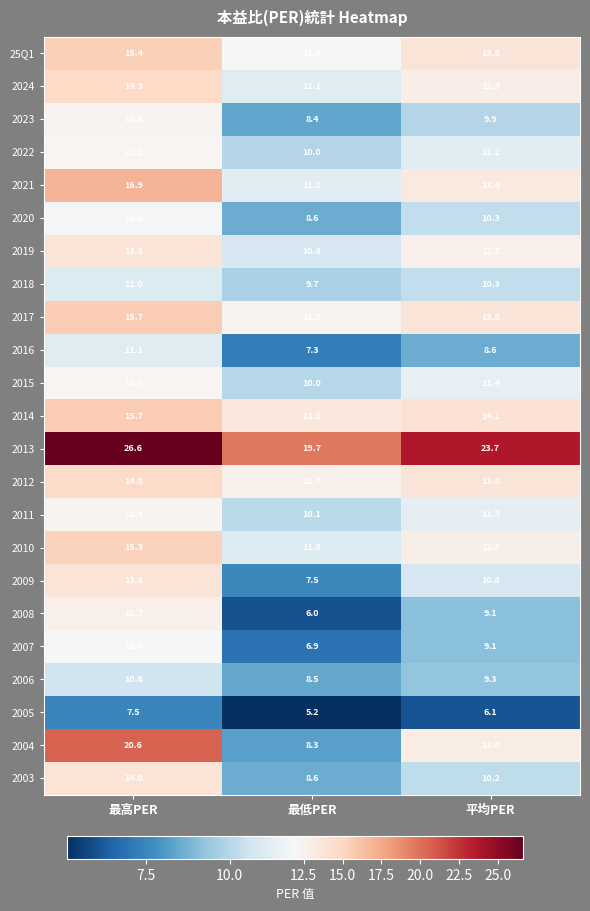

Is it true that 2015 equals 10.0 at 最低PER?

True